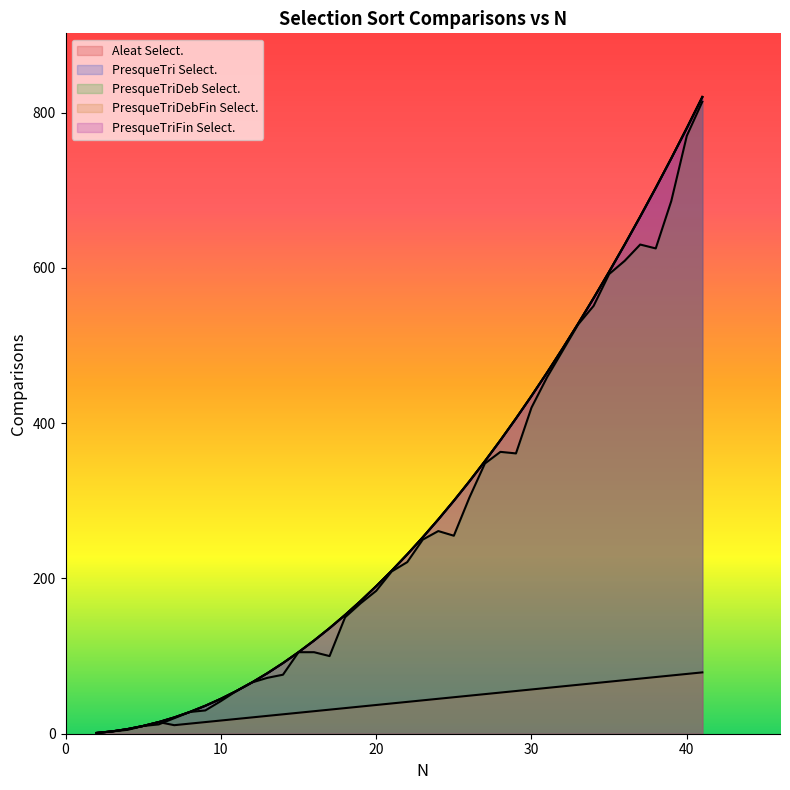

Reading left to right, transcribe all the data shown in this chart.

Aleat Select.: 2=1	3=3	4=6	5=10	6=15	7=21	8=28	9=36	10=45	11=55	12=66	13=78	14=91	15=105	16=120	17=136	18=153	19=171	20=190	21=210	22=231	23=253	24=276	25=300	26=325	27=351	28=378	29=406	30=435	31=465	32=496	33=528	34=561	35=595	36=630	37=666	38=703	39=741	40=780	41=820
PresqueTri Select.: 2=1	3=3	4=6	5=10	6=15	7=21	8=28	9=36	10=45	11=55	12=66	13=78	14=91	15=105	16=120	17=136	18=153	19=171	20=190	21=210	22=231	23=253	24=276	25=300	26=325	27=351	28=378	29=406	30=435	31=465	32=496	33=528	34=561	35=595	36=630	37=666	38=703	39=741	40=780	41=820
PresqueTriDeb Select.: 2=1	3=3	4=5	5=10	6=12	7=20	8=28	9=30	10=42	11=55	12=66	13=72	14=76	15=105	16=105	17=100	18=150	19=168	20=184	21=209	22=221	23=250	24=261	25=255	26=304	27=348	28=363	29=361	30=420	31=459	32=493	33=527	34=551	35=592	36=609	37=630	38=625	39=686	40=770	41=814
PresqueTriDebFin Select.: 2=1	3=3	4=6	5=10	6=15	7=11	8=13	9=15	10=17	11=19	12=21	13=23	14=25	15=27	16=29	17=31	18=33	19=35	20=37	21=39	22=41	23=43	24=45	25=47	26=49	27=51	28=53	29=55	30=57	31=59	32=61	33=63	34=65	35=67	36=69	37=71	38=73	39=75	40=77	41=79
PresqueTriFin Select.: 2=1	3=3	4=6	5=10	6=15	7=21	8=28	9=36	10=45	11=55	12=66	13=78	14=91	15=105	16=120	17=136	18=153	19=171	20=190	21=210	22=231	23=253	24=276	25=300	26=325	27=351	28=378	29=406	30=435	31=465	32=496	33=528	34=561	35=595	36=630	37=666	38=703	39=741	40=780	41=820